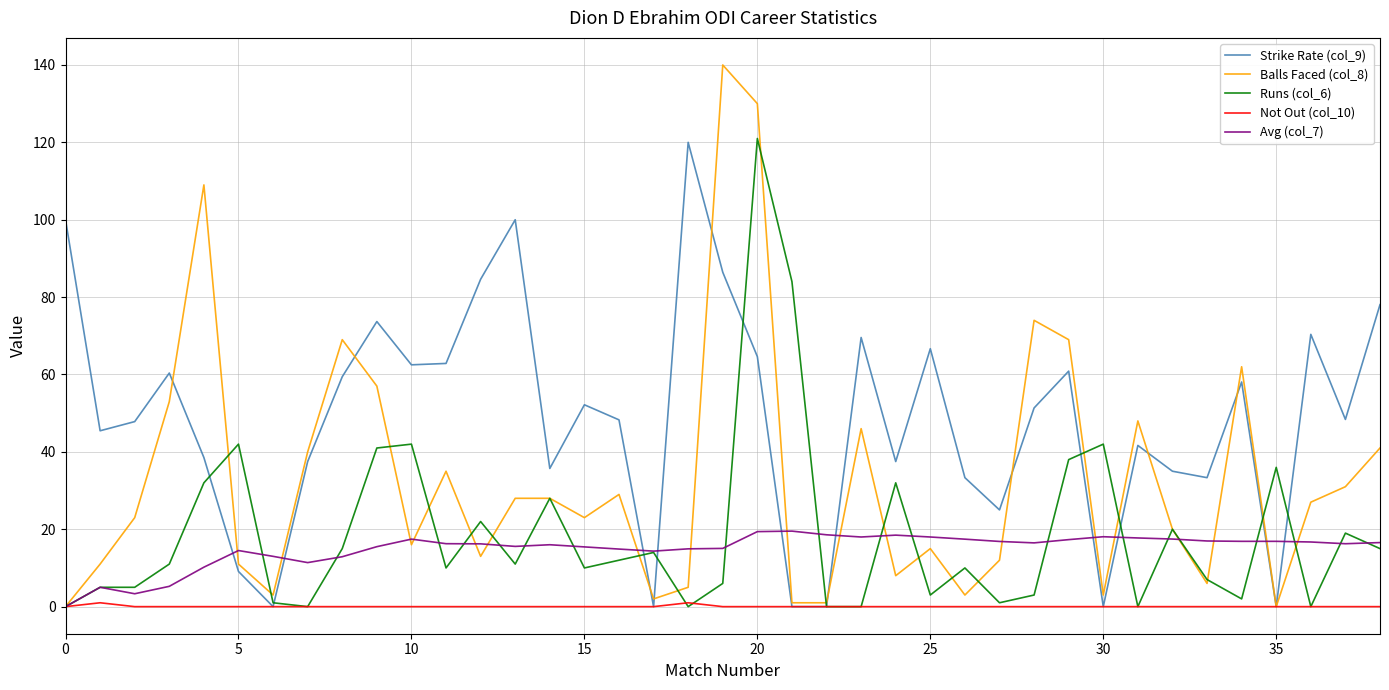

What is the difference between the maximum and second lowest values in the Balls Faced (col_8) series?

140.0